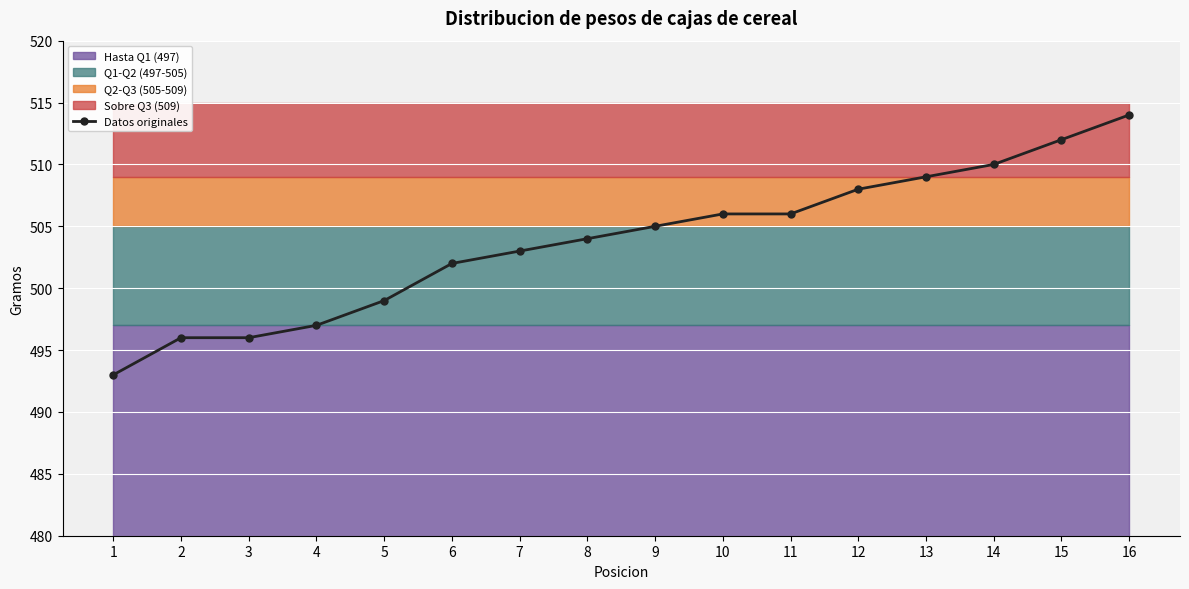

What is the value of the Datos originales point at the 9th from the left?

505